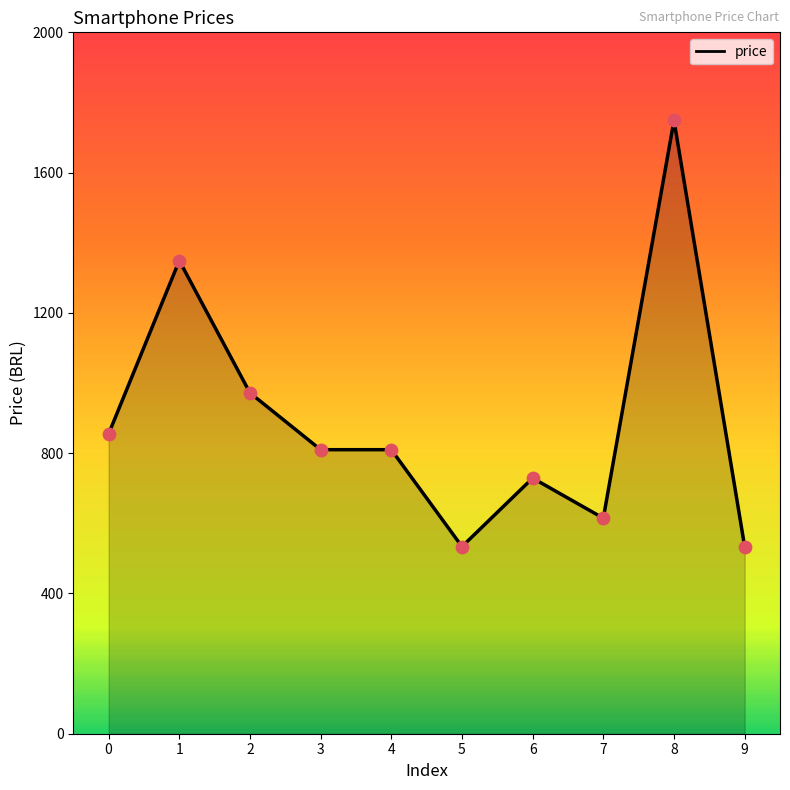

Approximately how many times larger is the value at 7 compared to 2?

0.6